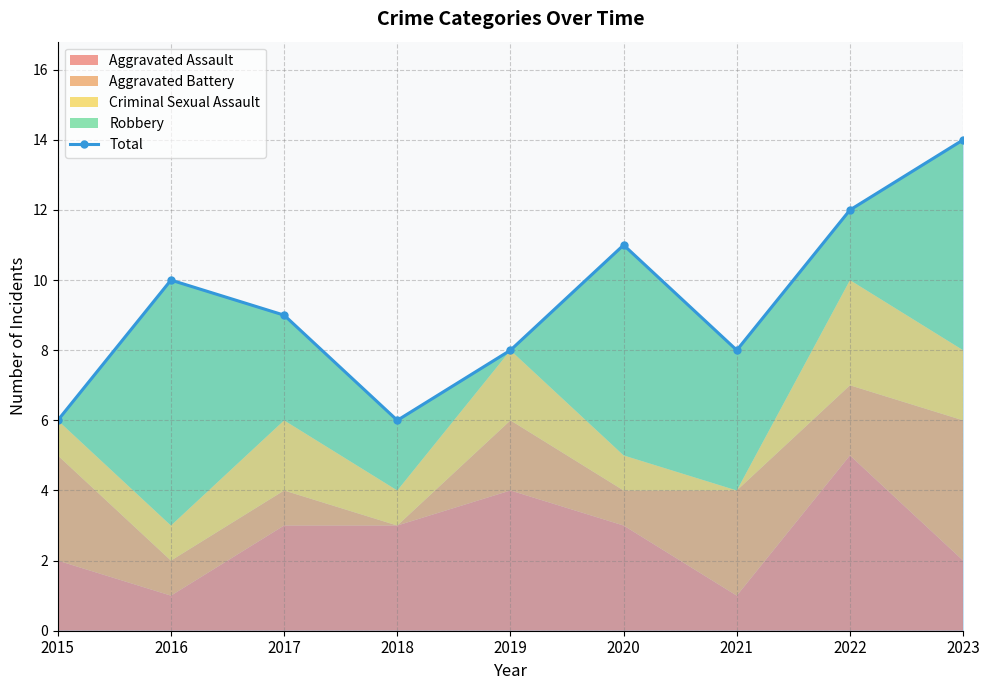

Between 2020 and 2017, which is larger?

2020